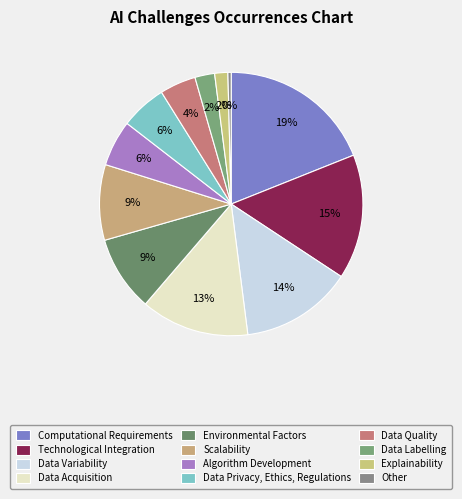

Do Data Quality and Other together represent more than half of the pie?

No